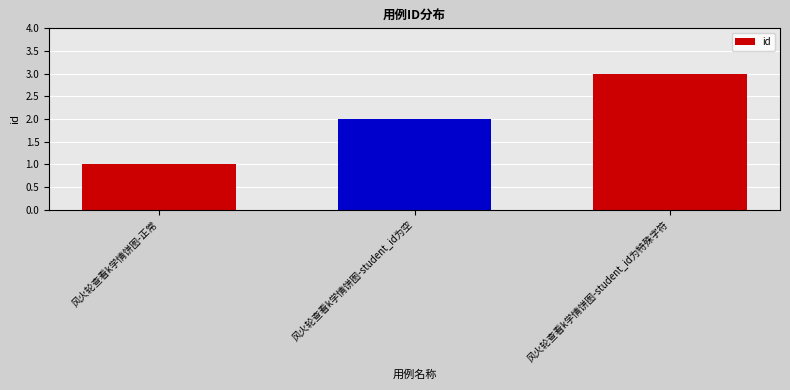

What is the sum of all values?

6